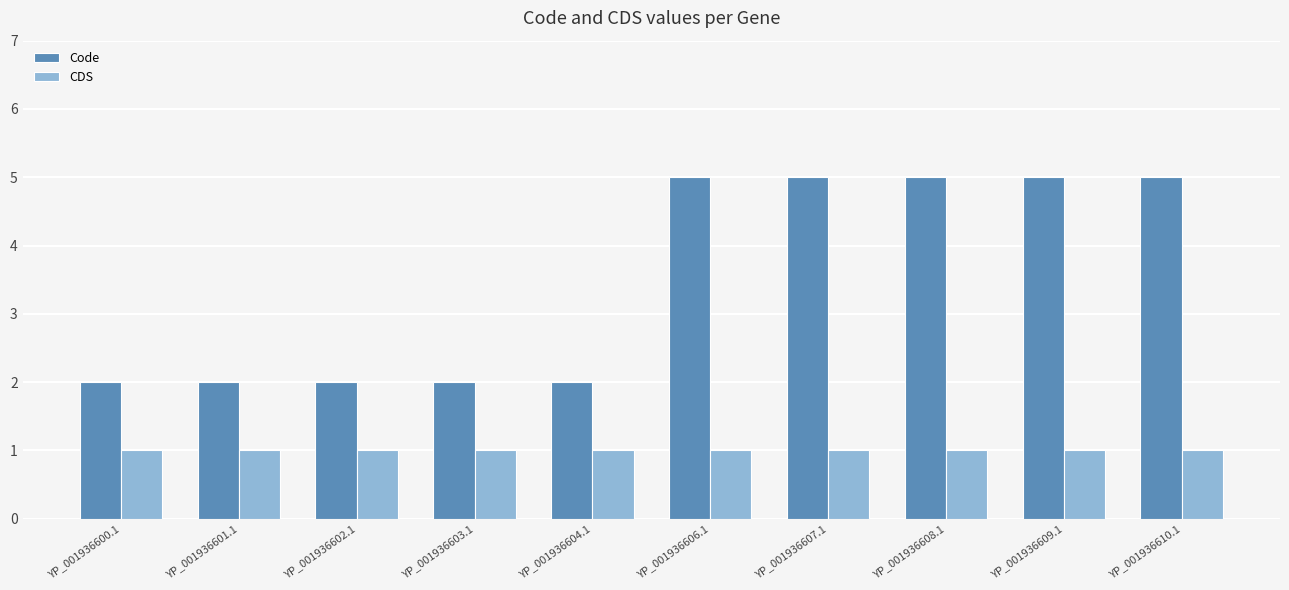

Which series has the largest total across all categories?

Code